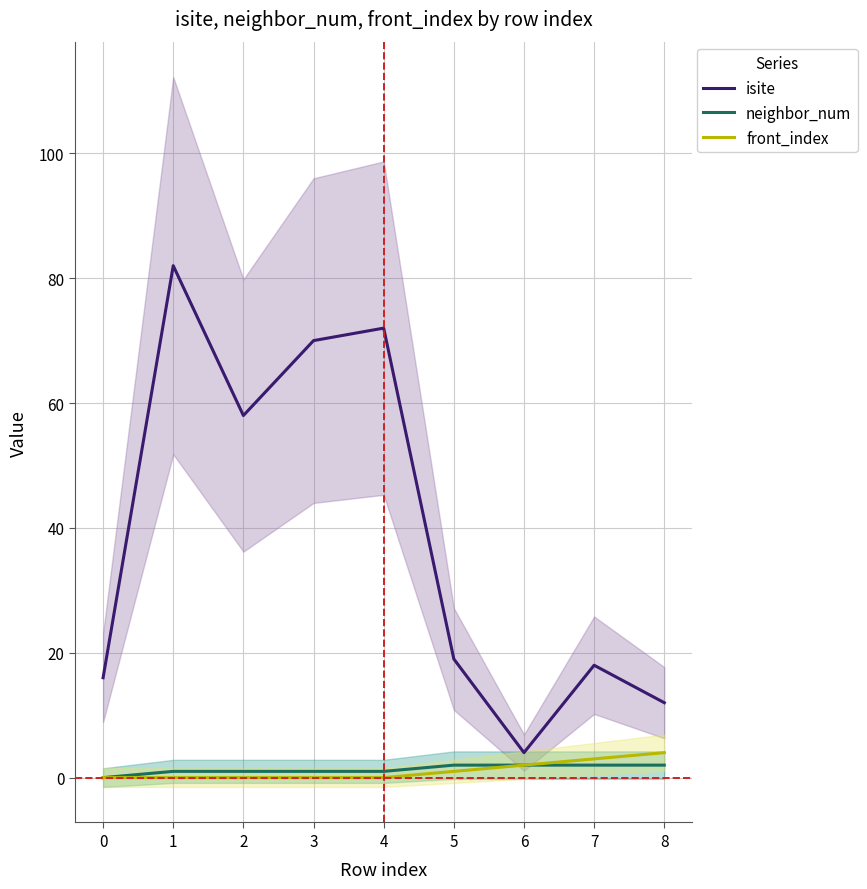

How many categories are shown in the chart?

9